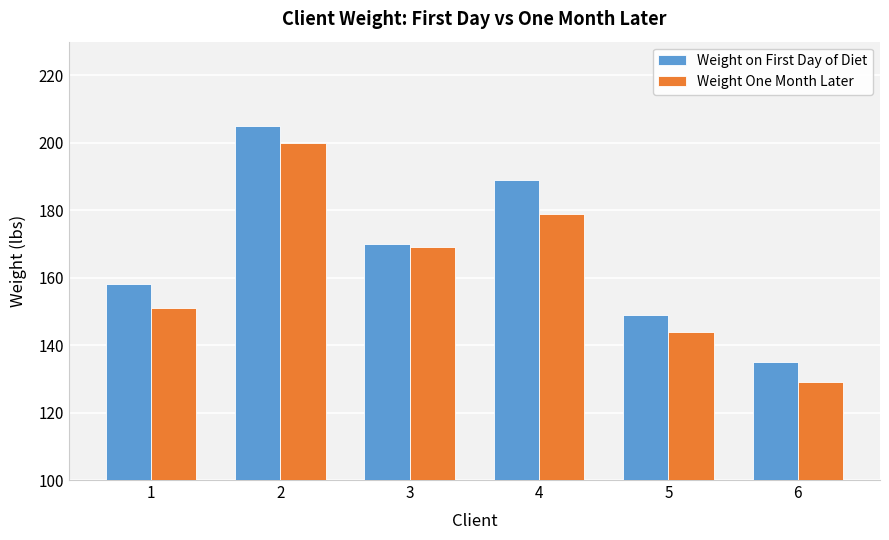

What are all the series names shown in the legend?

Weight on First Day of Diet, Weight One Month Later